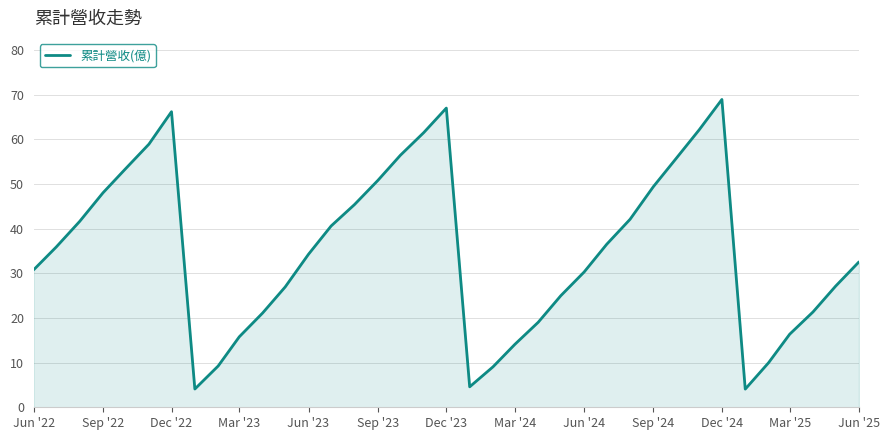

What is the maximum value shown in the chart?

68.9